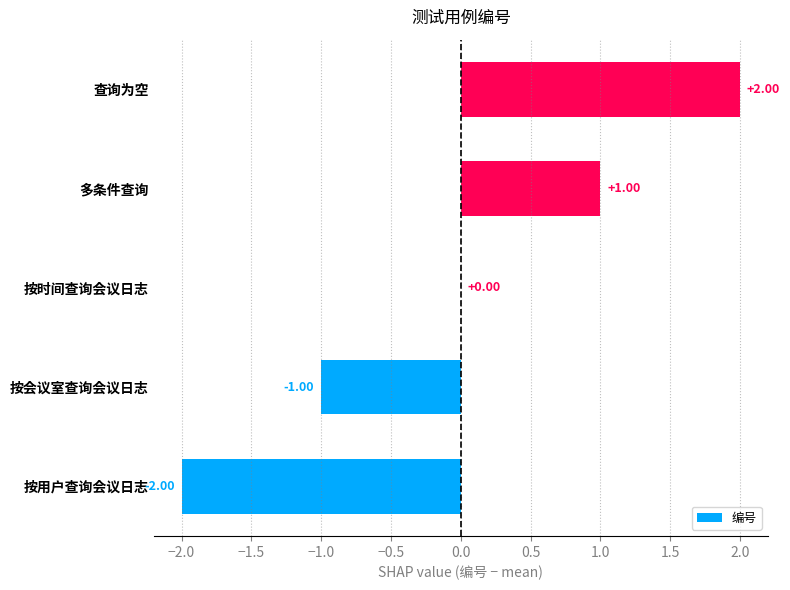

At which label is the value closest to 0?

按时间查询会议日志